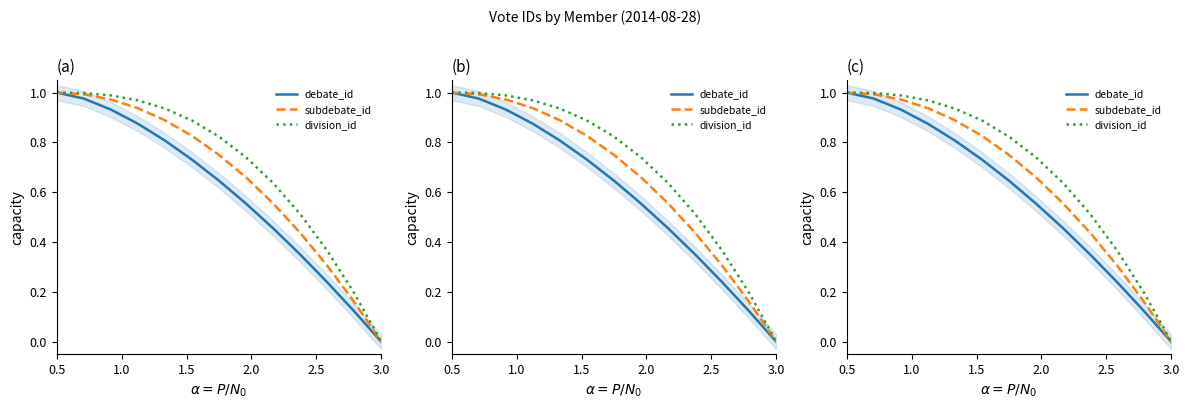

What are all the series names shown in the legend?

debate_id, subdebate_id, division_id